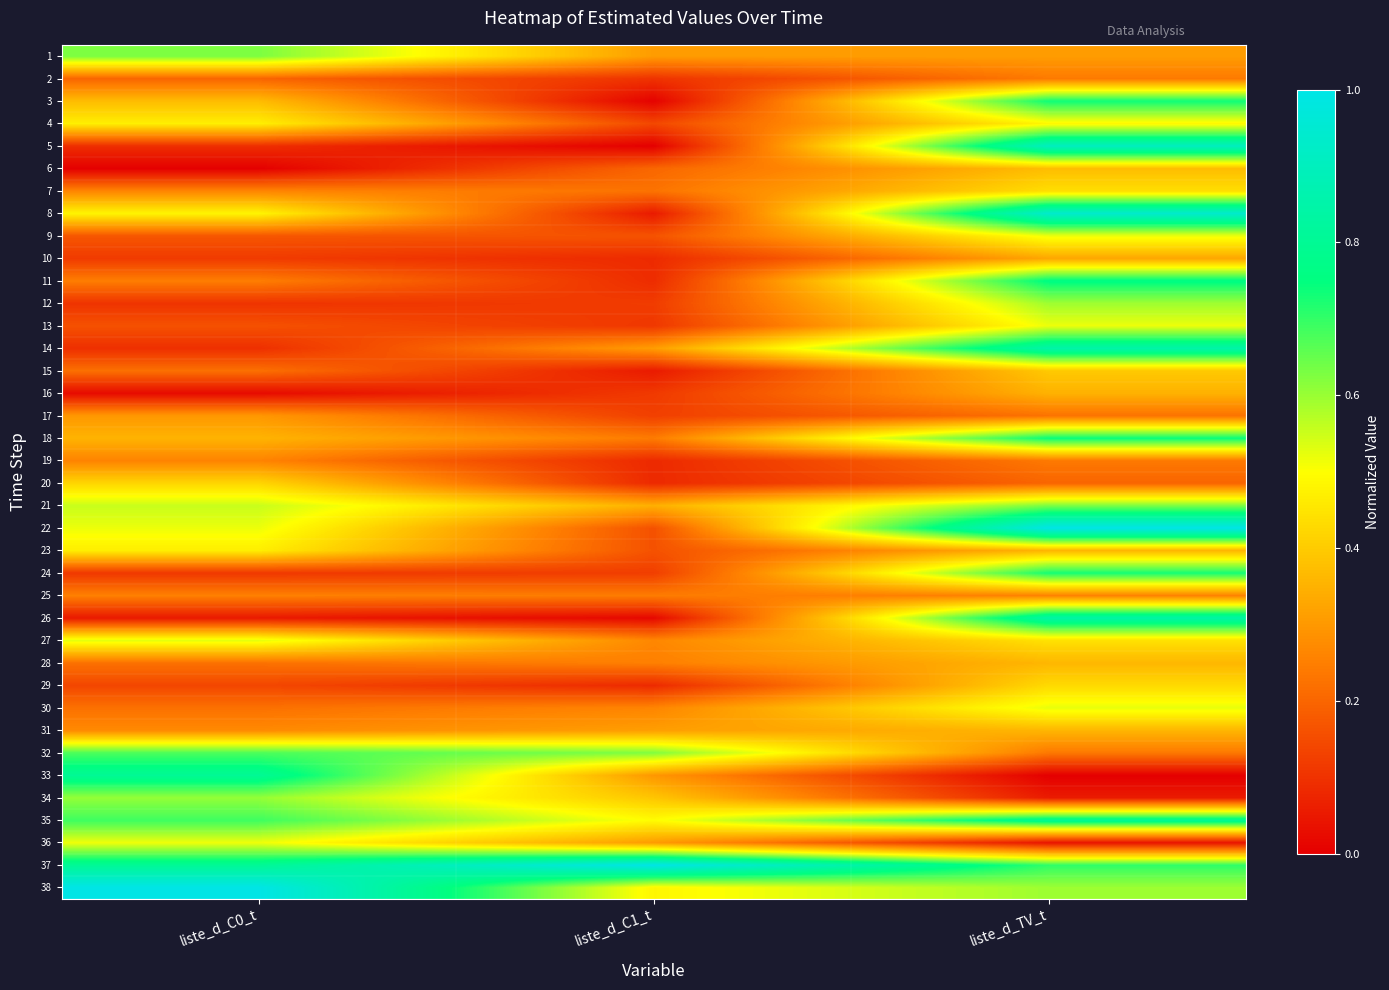

Which has a higher value, liste_d_C0_t or liste_d_TV_t?

liste_d_C0_t